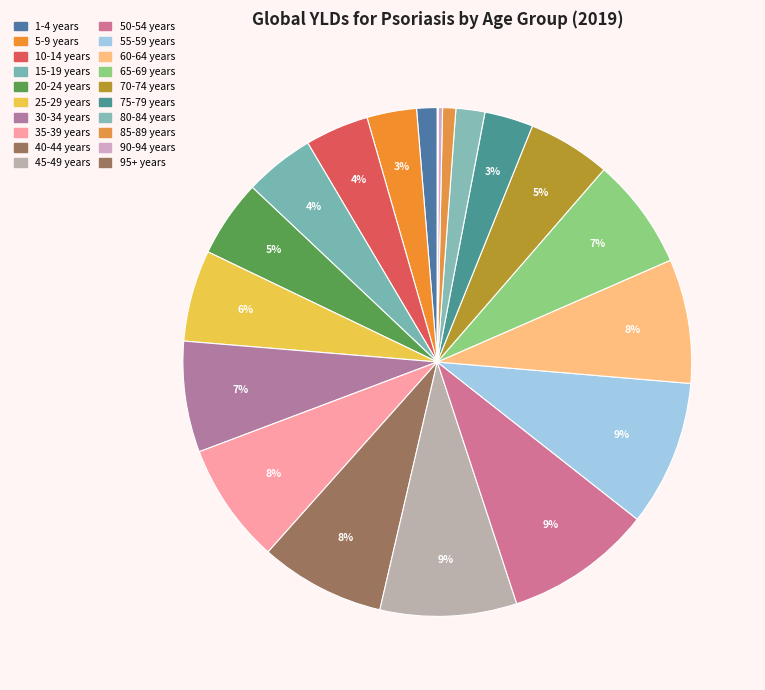

To the nearest percent, what portion does 40-44 years represent?

8%